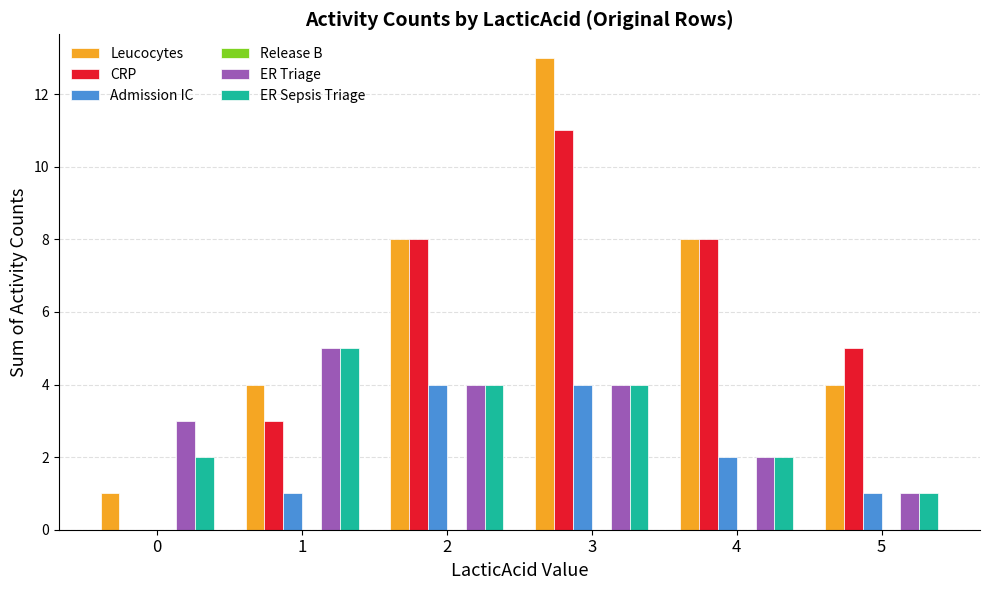

What is the approximate value of ER Sepsis Triage at 5?

1